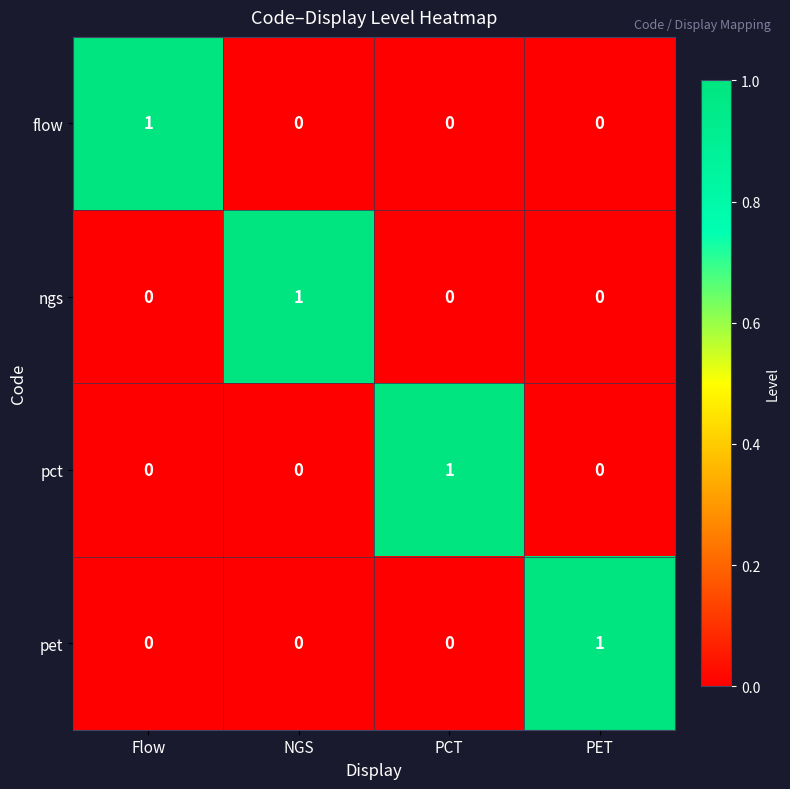

The pet series shows 0 at PCT. True or false?

True